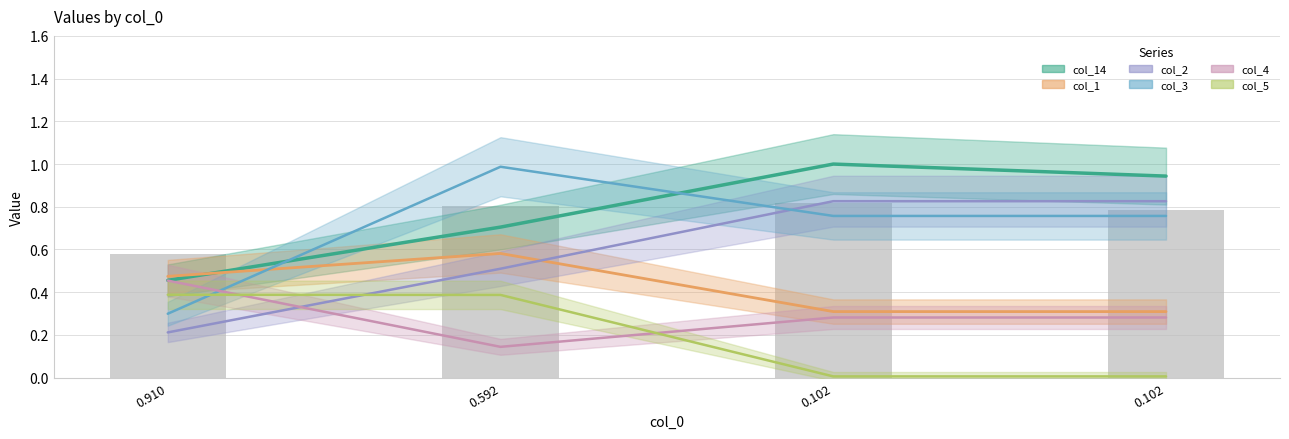

Which series has the largest range (max minus min)?

col_3